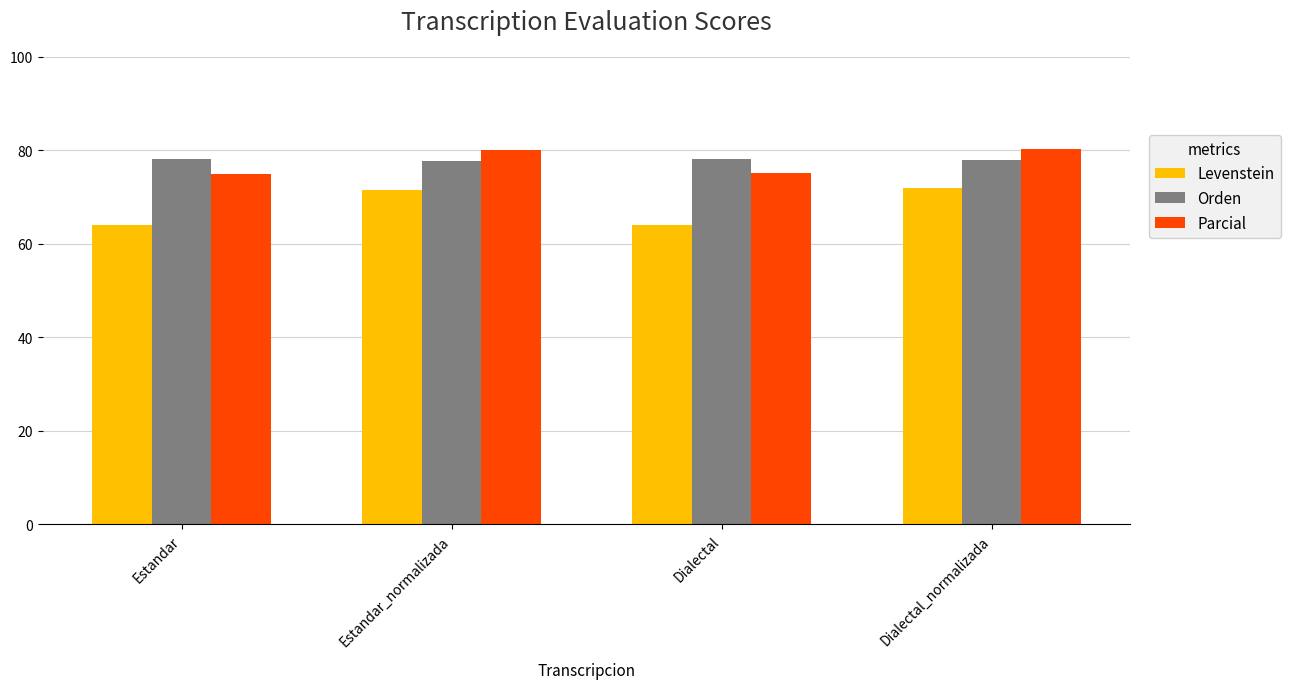

What are all the series names shown in the legend?

Levenstein, Orden, Parcial